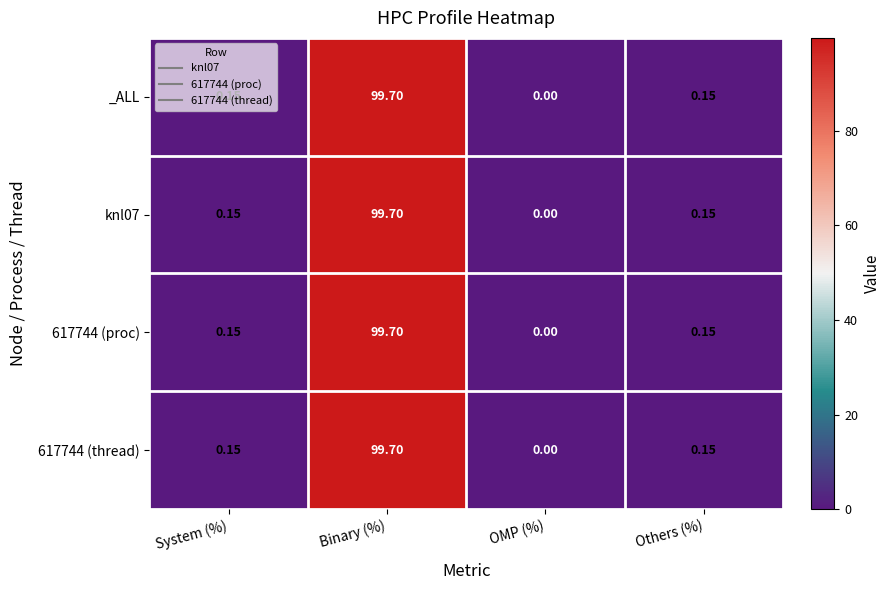

At which label does 617744 (thread) reach its minimum?

OMP (%)